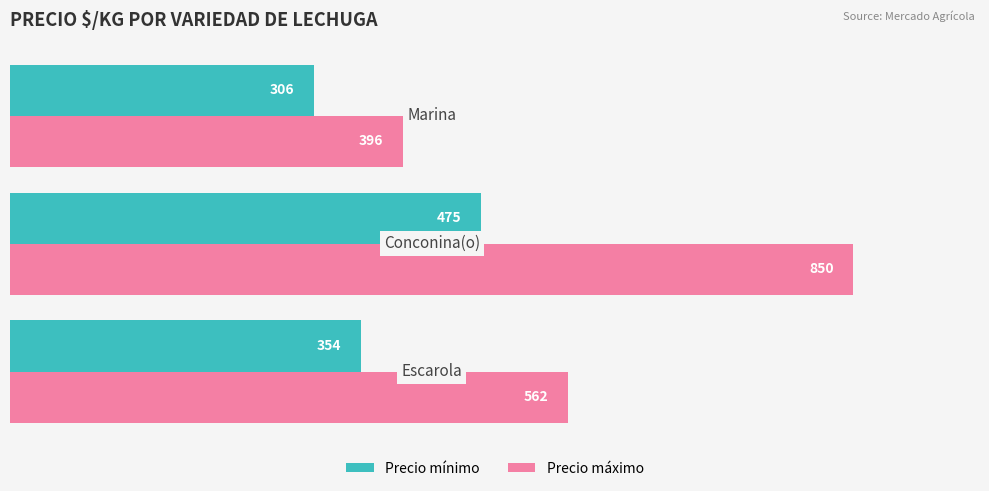

Count the Precio mínimo values in the range 306 to 475.

3